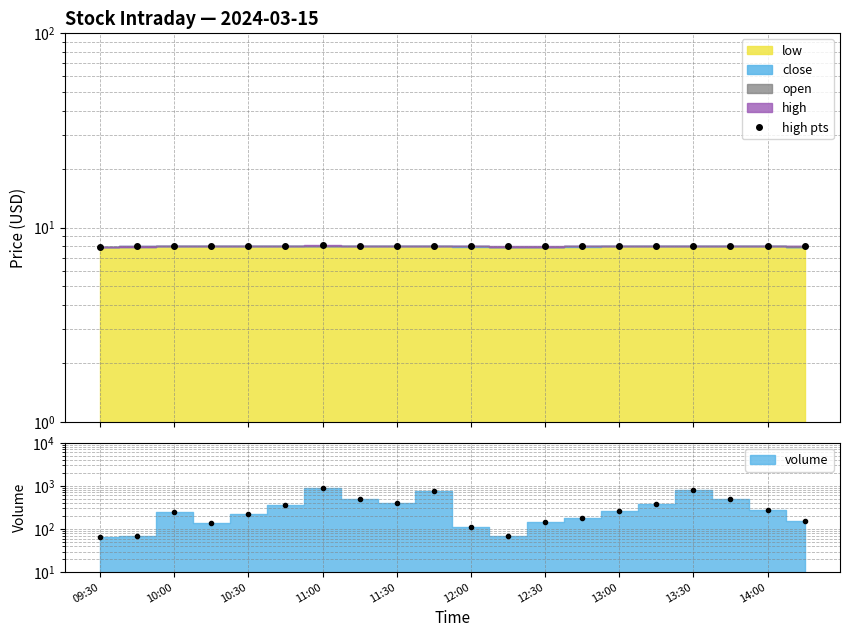

What is the difference between the maximum and minimum values?

0.1